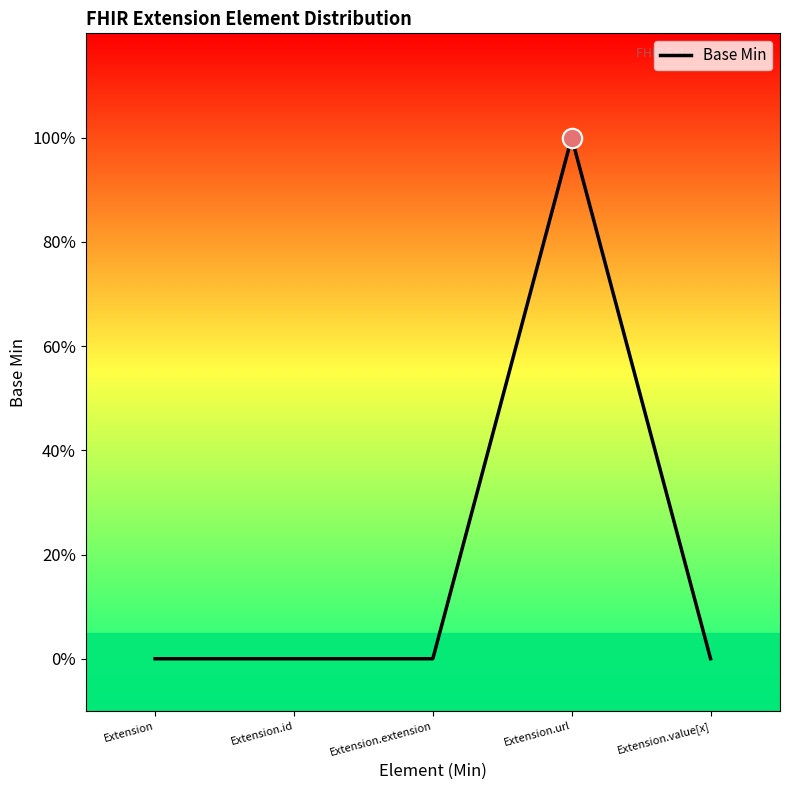

Does the chart display data point markers on the line(s)?

No